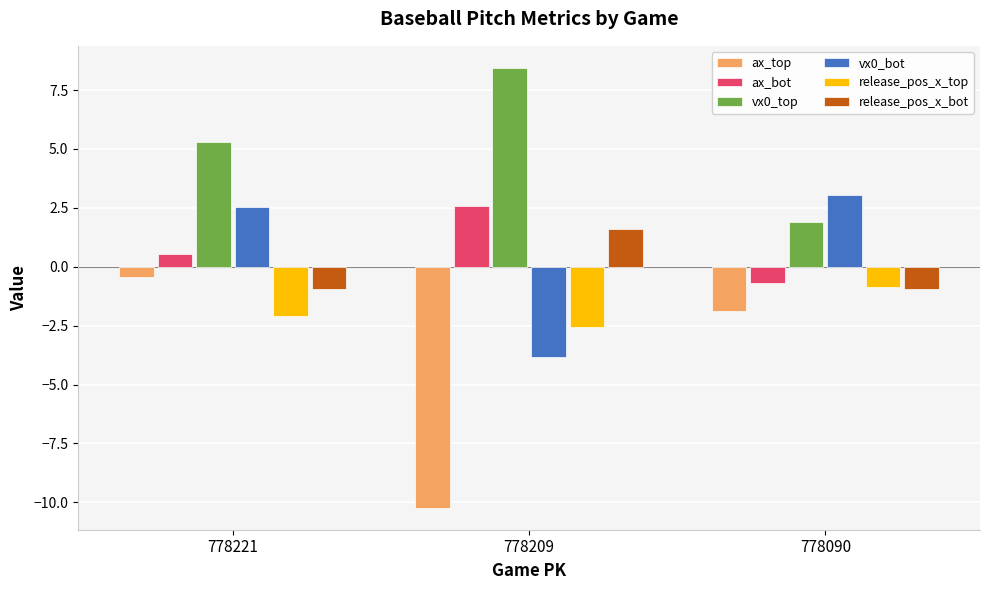

Is the value of ax_top at 778090 greater than the value of release_pos_x_top at 778209?

Yes